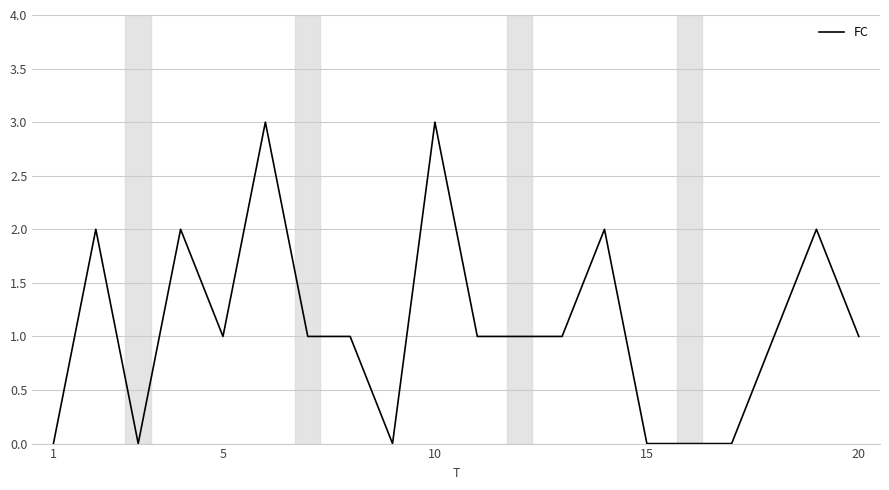

What is the difference between the maximum and minimum values?

3